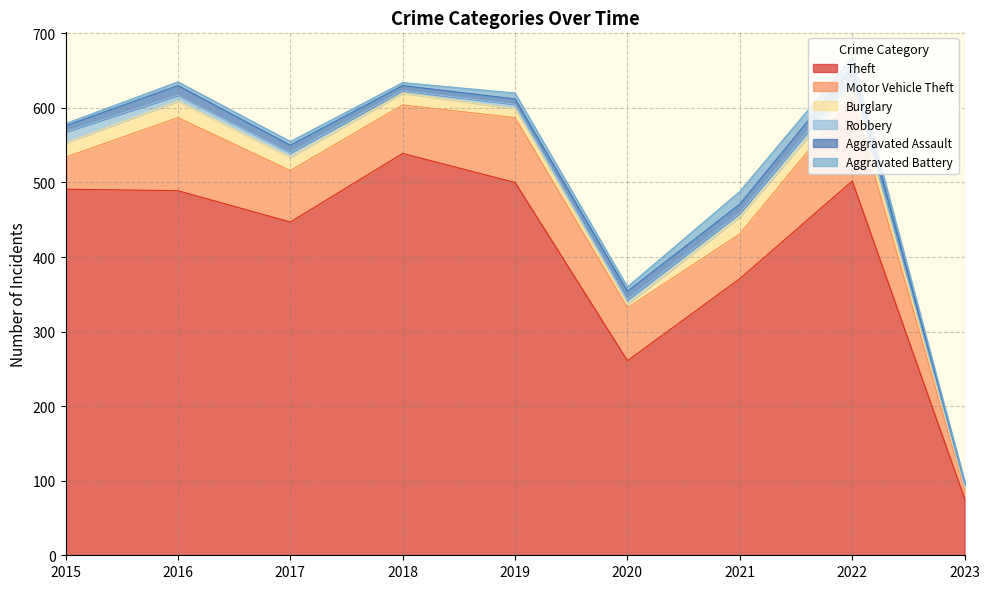

What is the value of the Motor Vehicle Theft point at the 7th from the left?

60